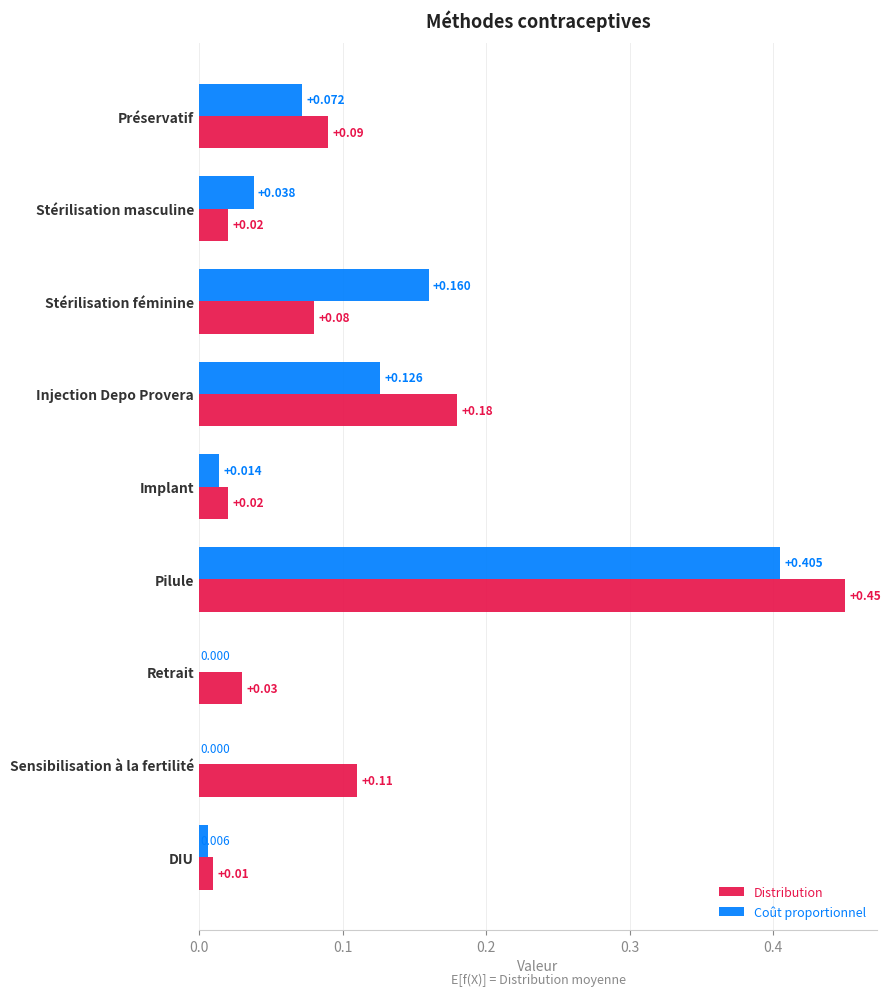

Which series changed the most between Retrait and Sensibilisation à la fertilité?

Distribution